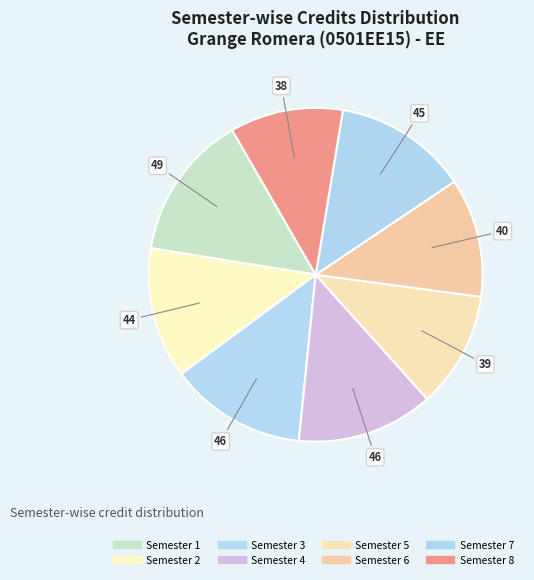

What percentage is the Semester 7 slice, to the nearest percent?

13%